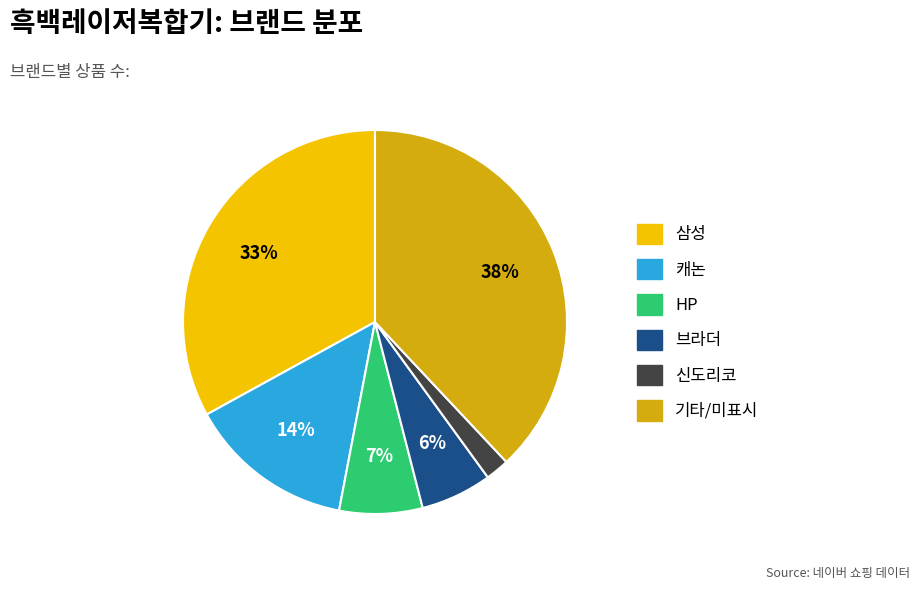

What is the ratio of the value at 삼성 to the value at HP?

4.7